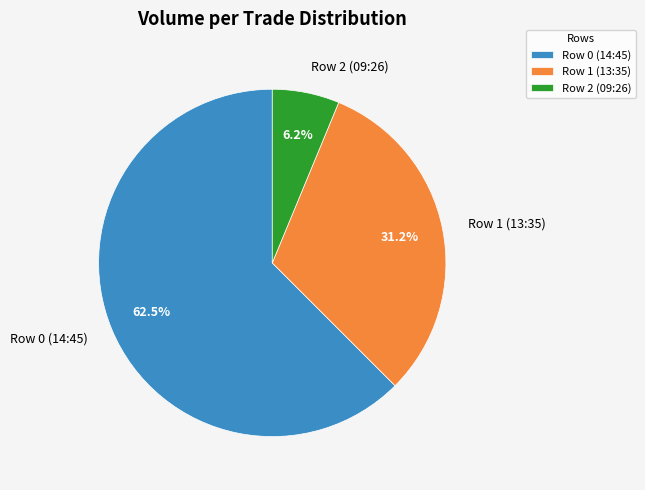

How many segments does this pie chart have?

3